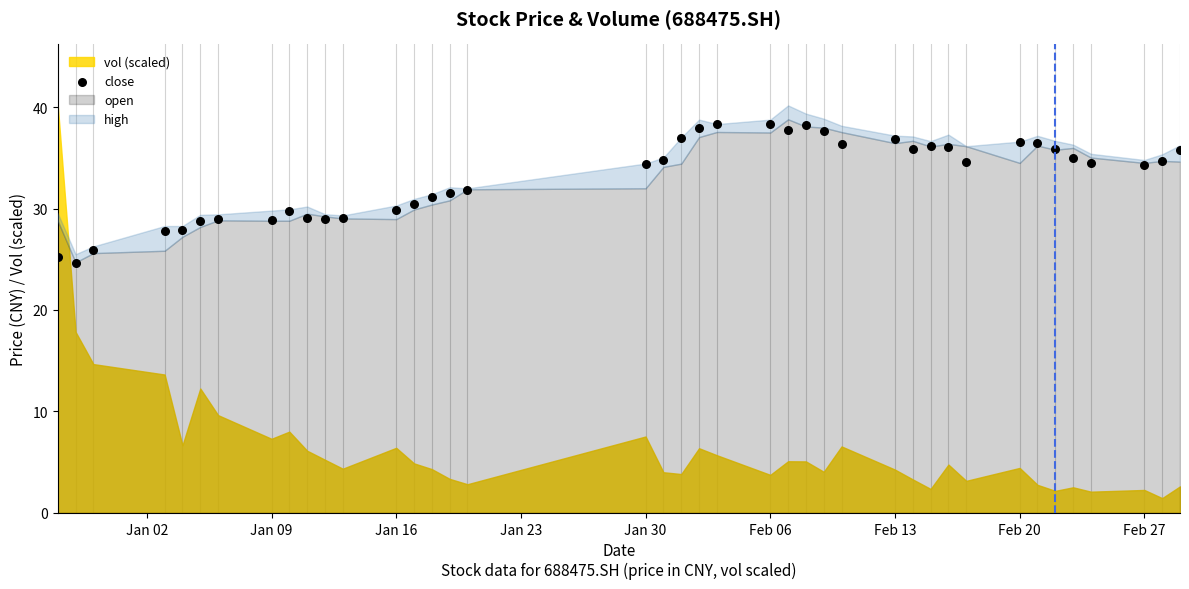

What is the range of X values (max minus min)?

63.0